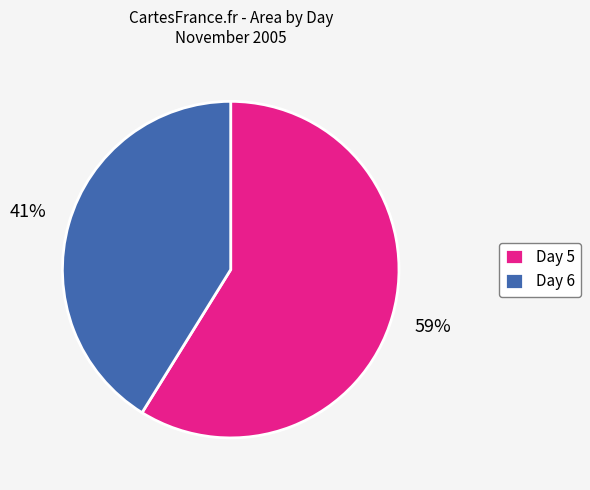

Approximately how many times larger is the value at Day 5 compared to Day 6?

1.4